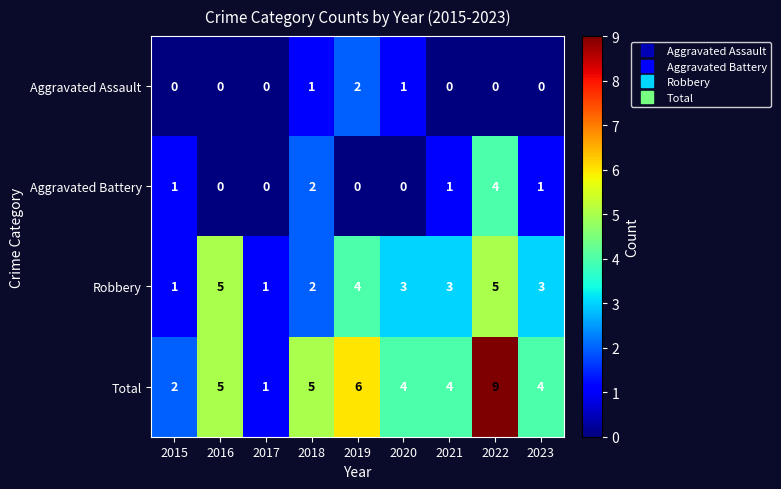

What is the spread (max minus min) of values at 2016?

5